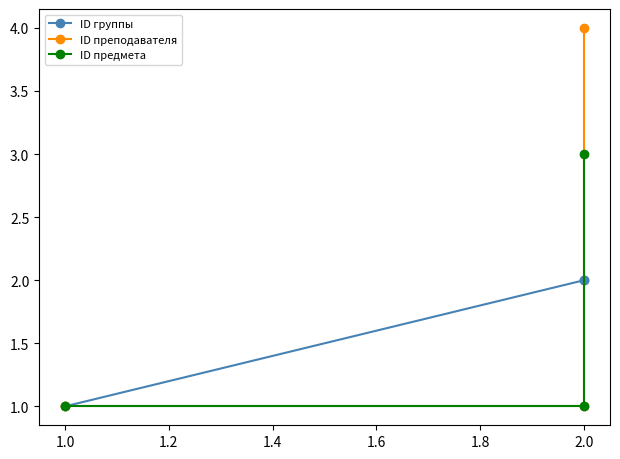

Is the value of ID преподавателя at 1.0 greater than the value of ID группы at 2.0?

No